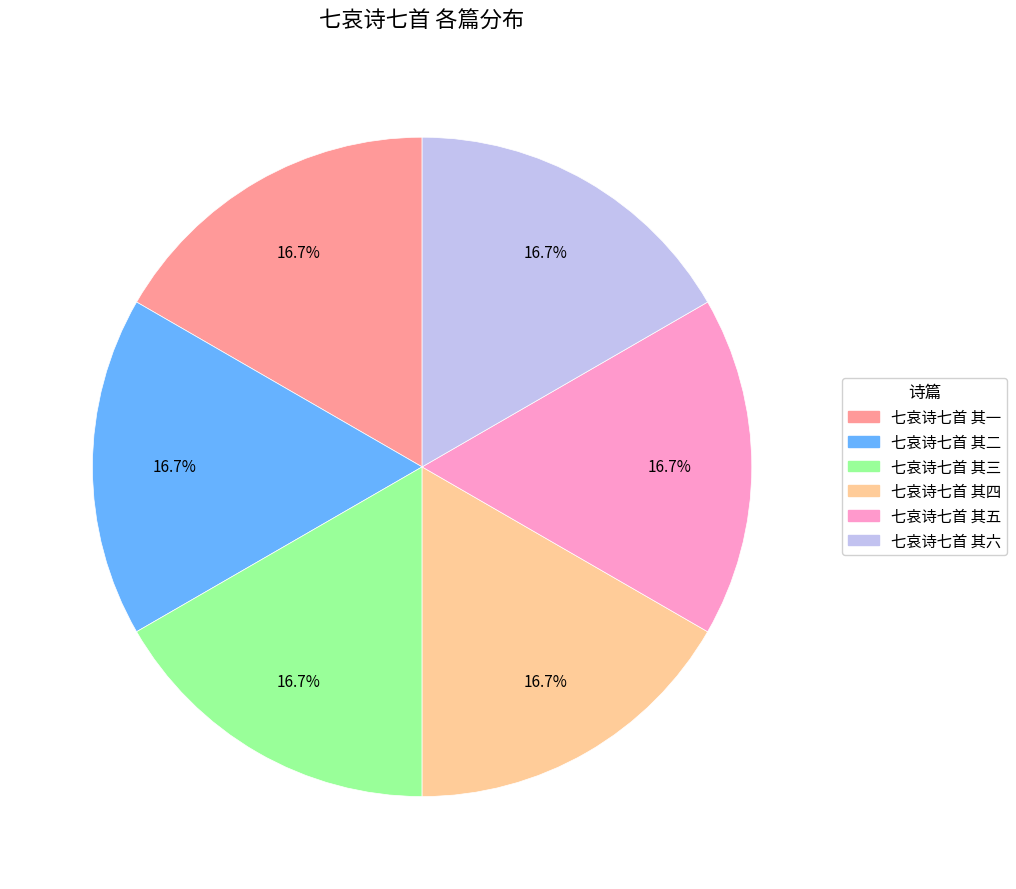

The 七哀诗七首 其一 slice represents 11% of the pie. True or false?

False